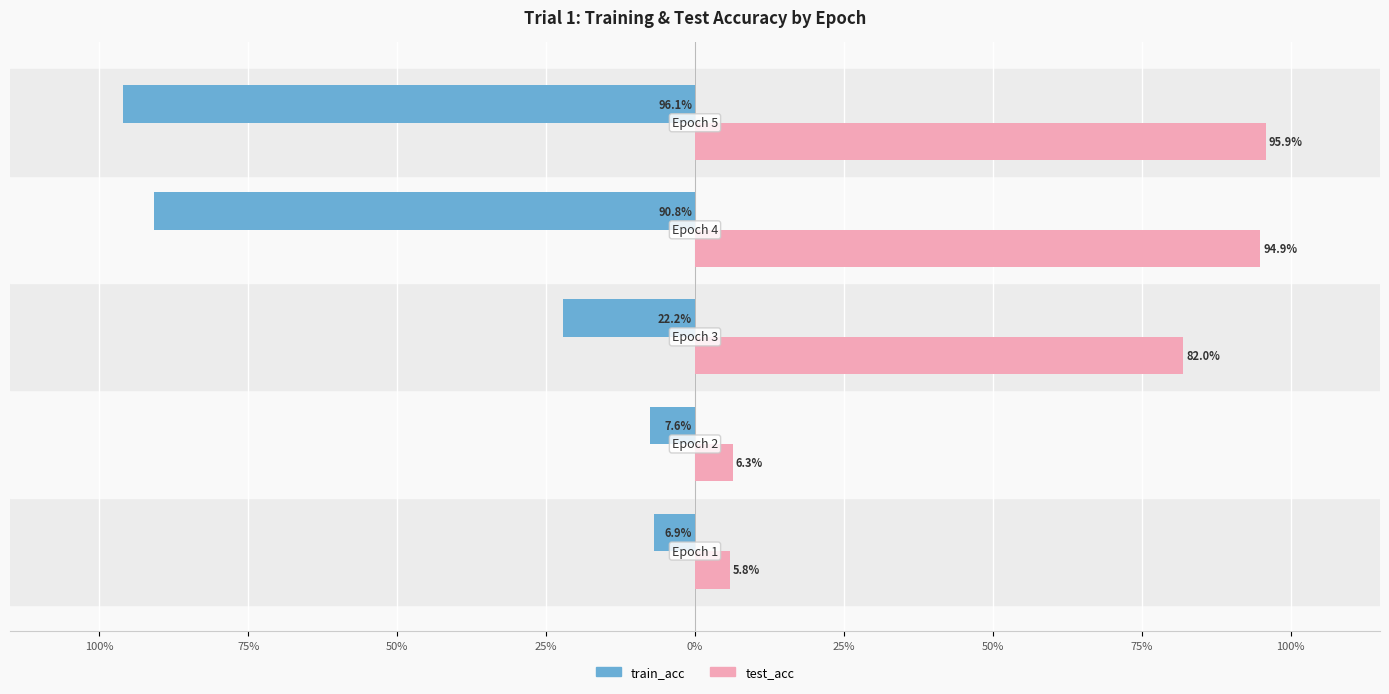

What are all the series names shown in the legend?

train_acc, test_acc